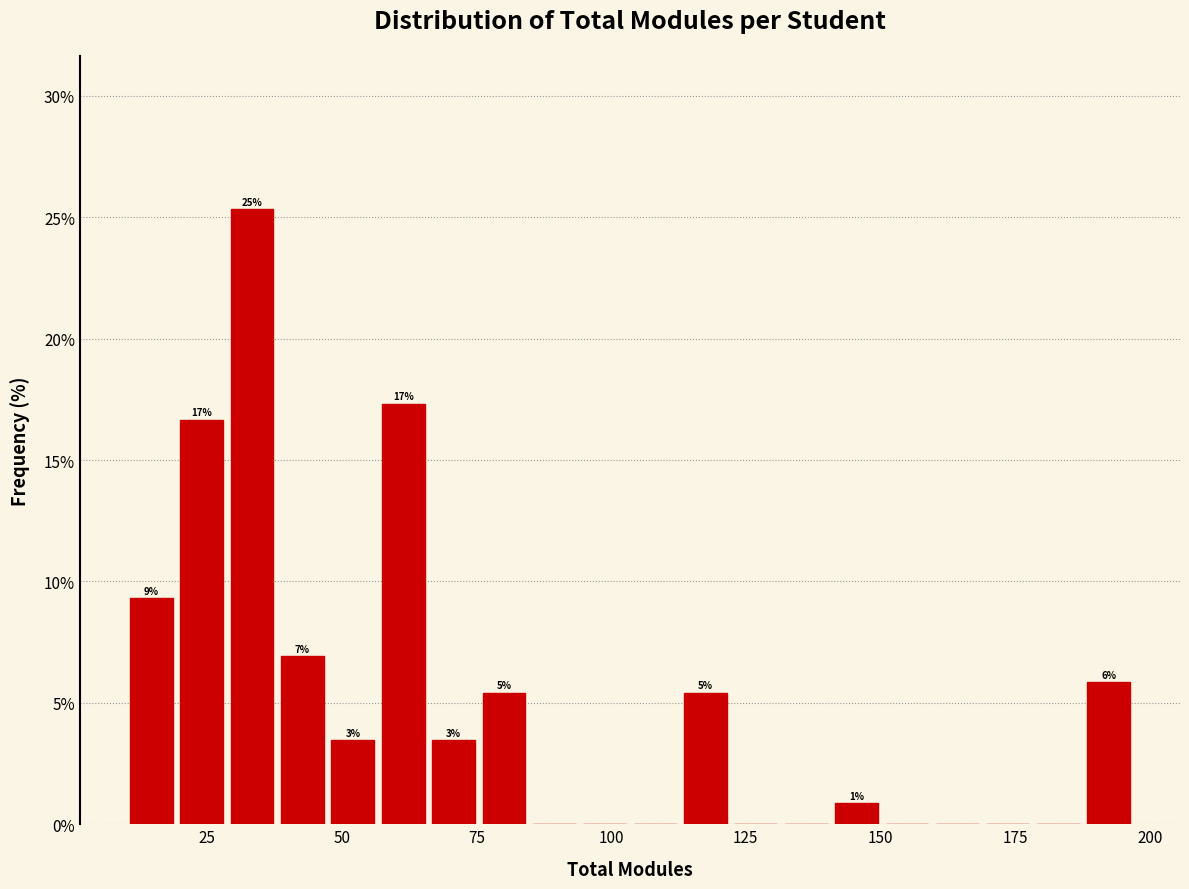

Around what value on the x-axis is the tallest bar? Give the approximate position of its centre, as read against the axis.

35